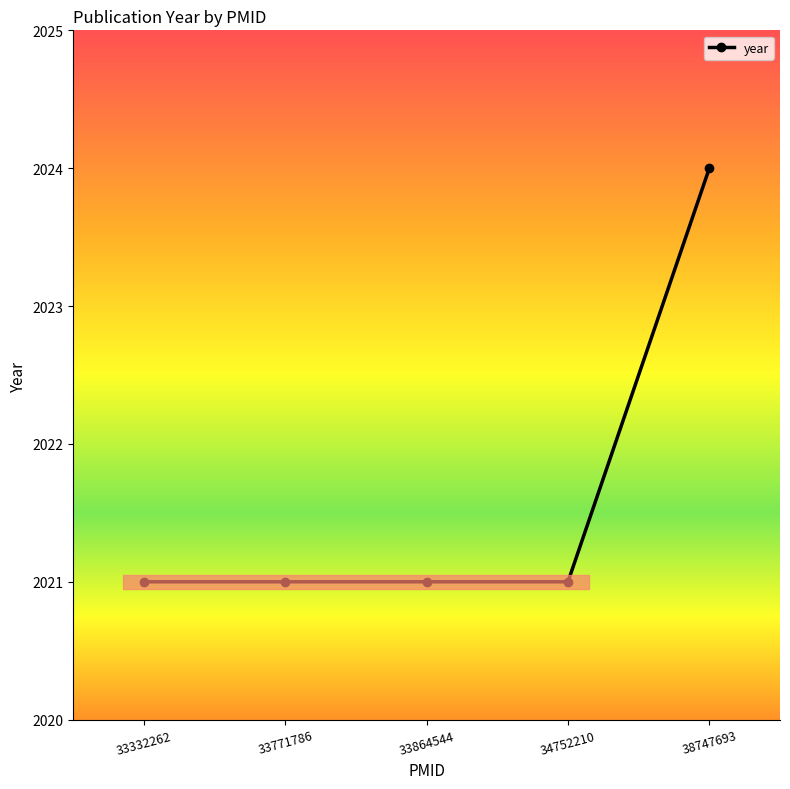

At which category does the chart reach its peak across all series?

38747693